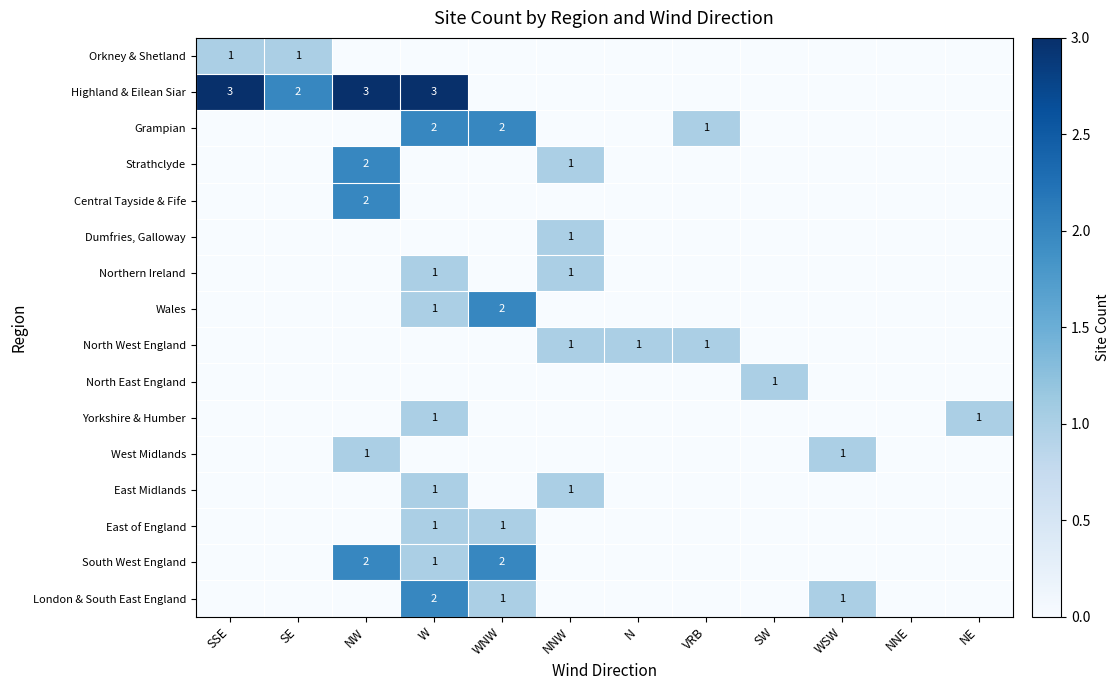

What is the spread (max minus min) of values at NNW?

1